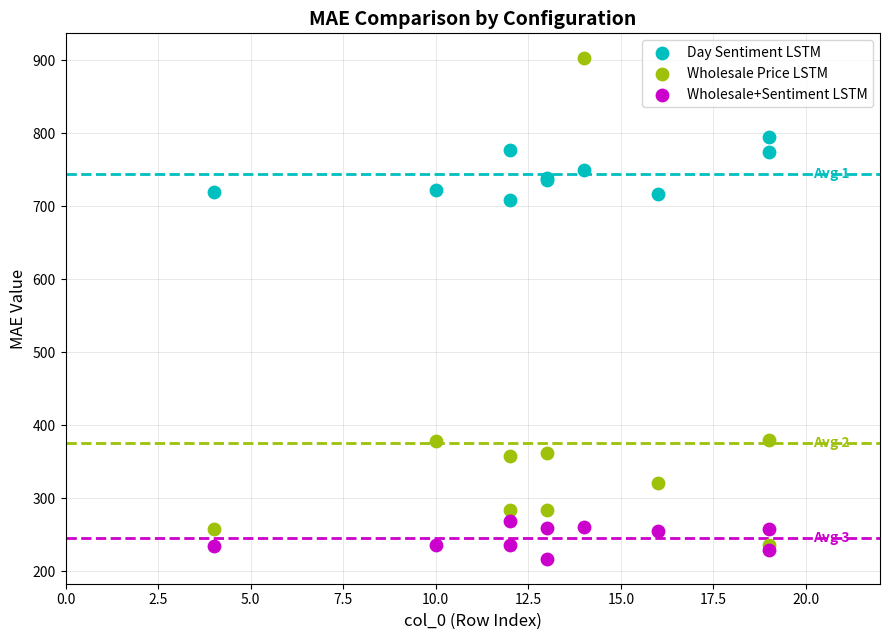

In the Wholesale Price LSTM series, what Y value is closest to 568?

380.0